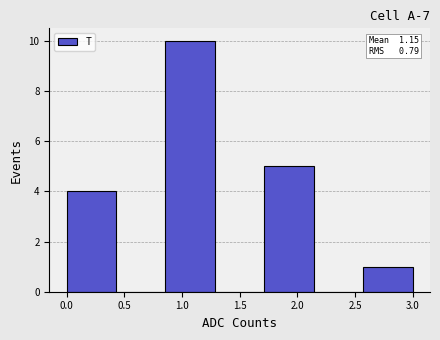

Which range on the x-axis has the tallest bar?

0.85 to 1.30